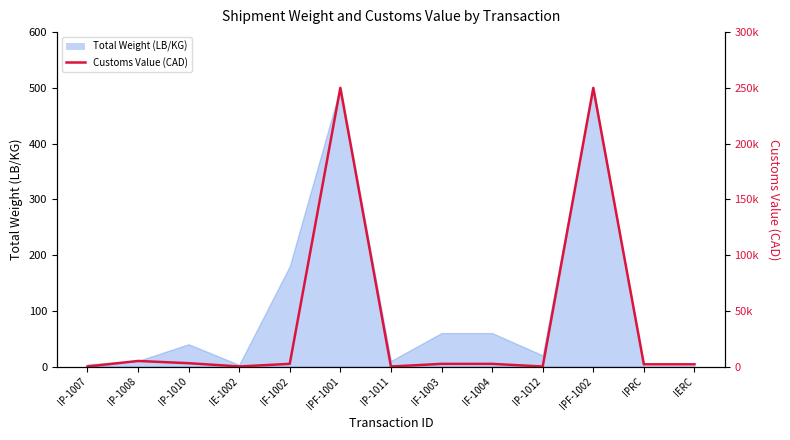

Read the value at IF-1003, to the nearest 100.

2400